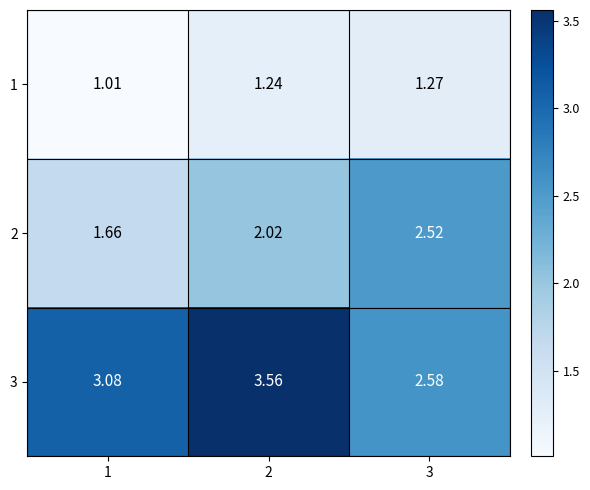

What is the smallest value displayed?

1.0